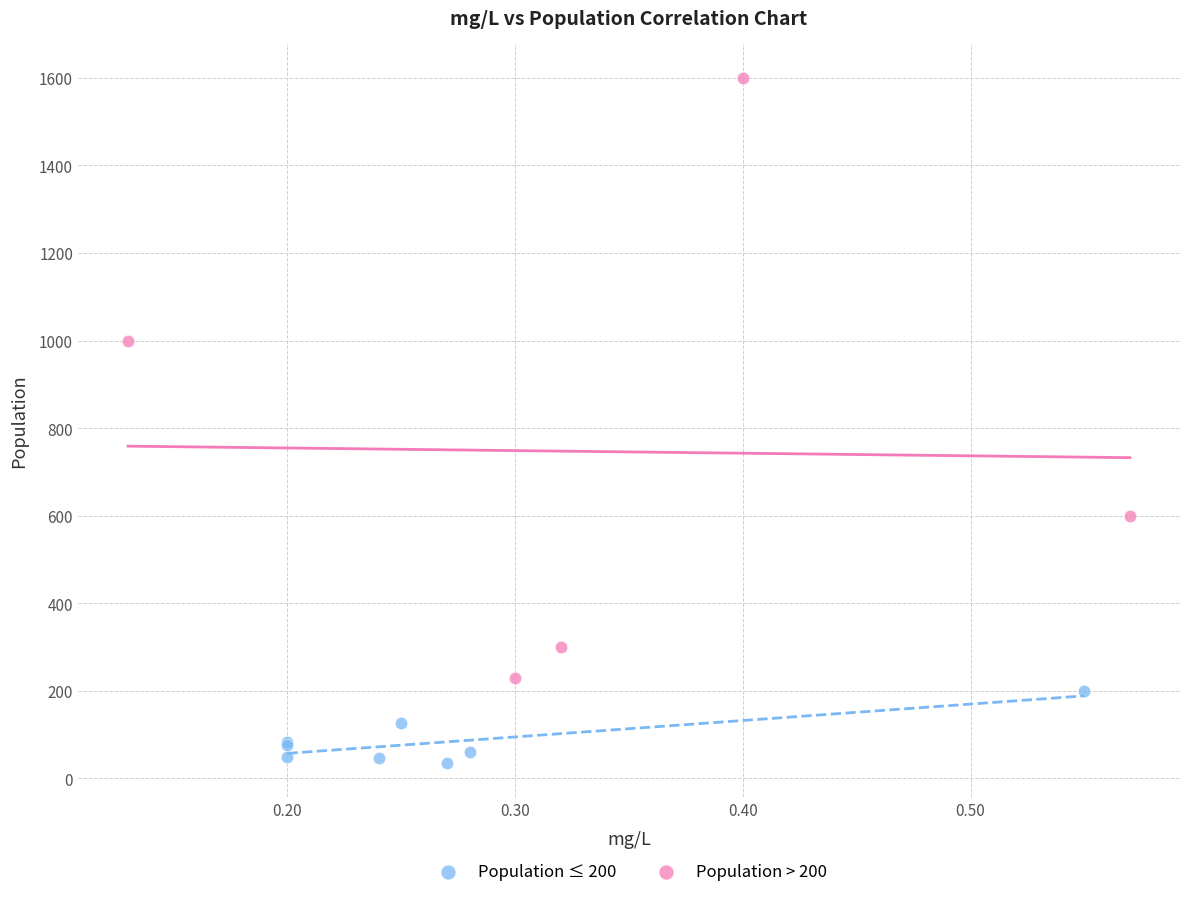

What are all the series names shown in the legend?

Population ≤ 200, Population > 200